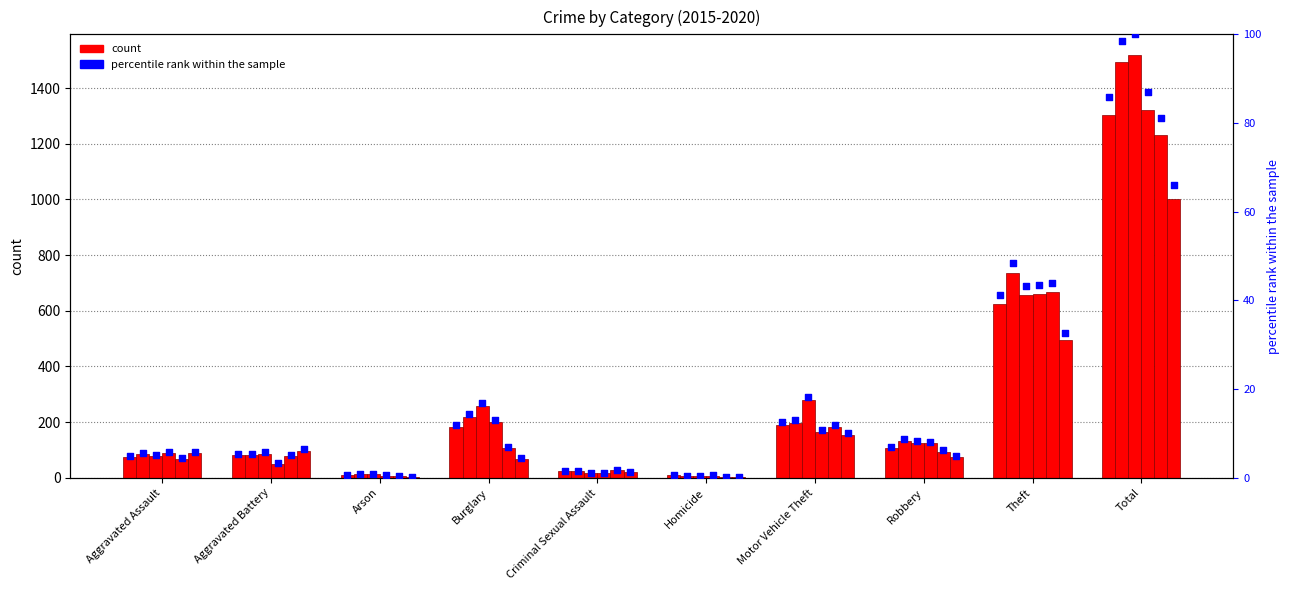

Which series contains the highest Y value?

2017